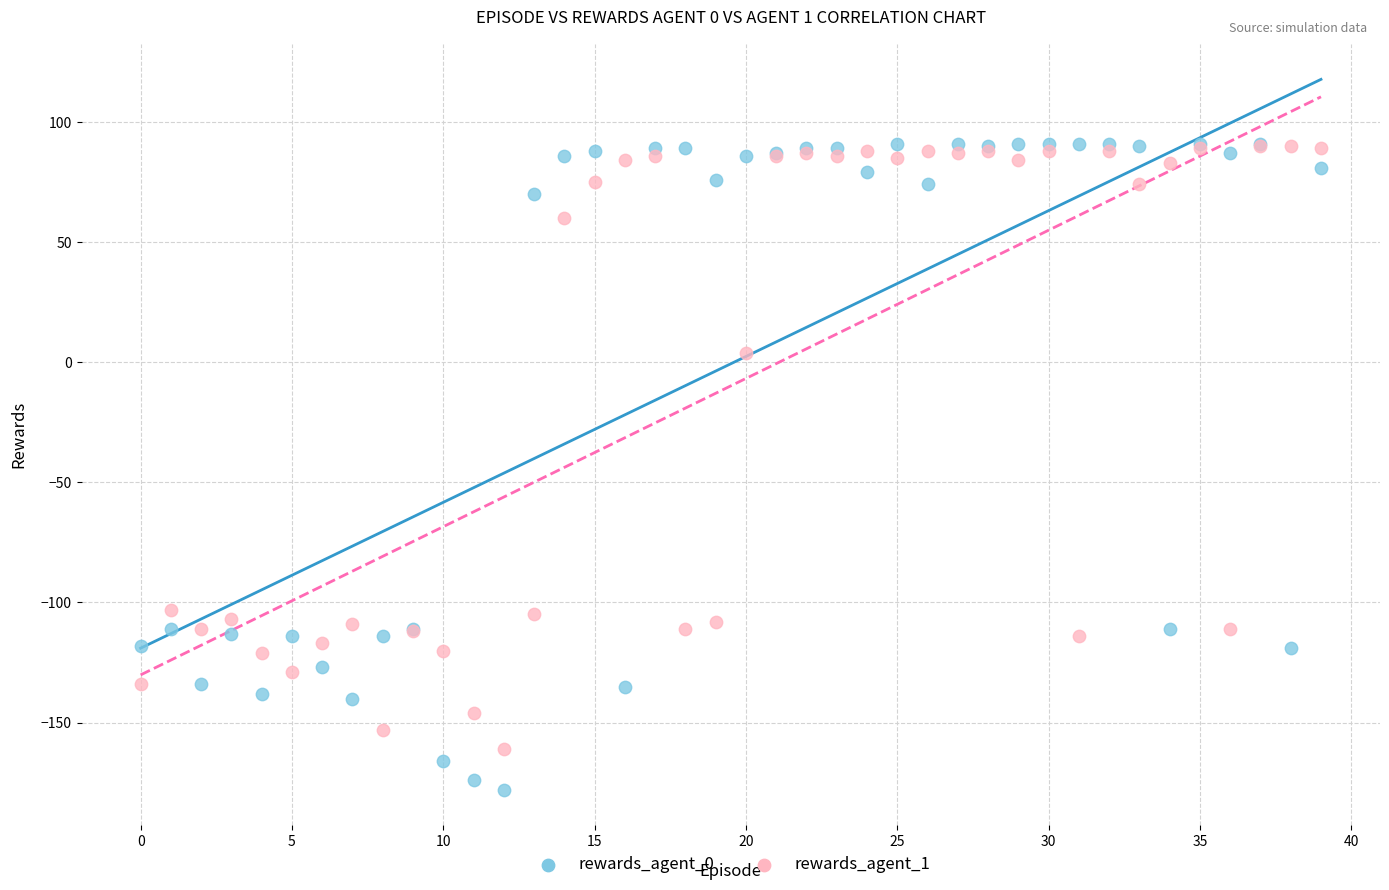

In the rewards_agent_0 series, what Y value is closest to -43?

-111